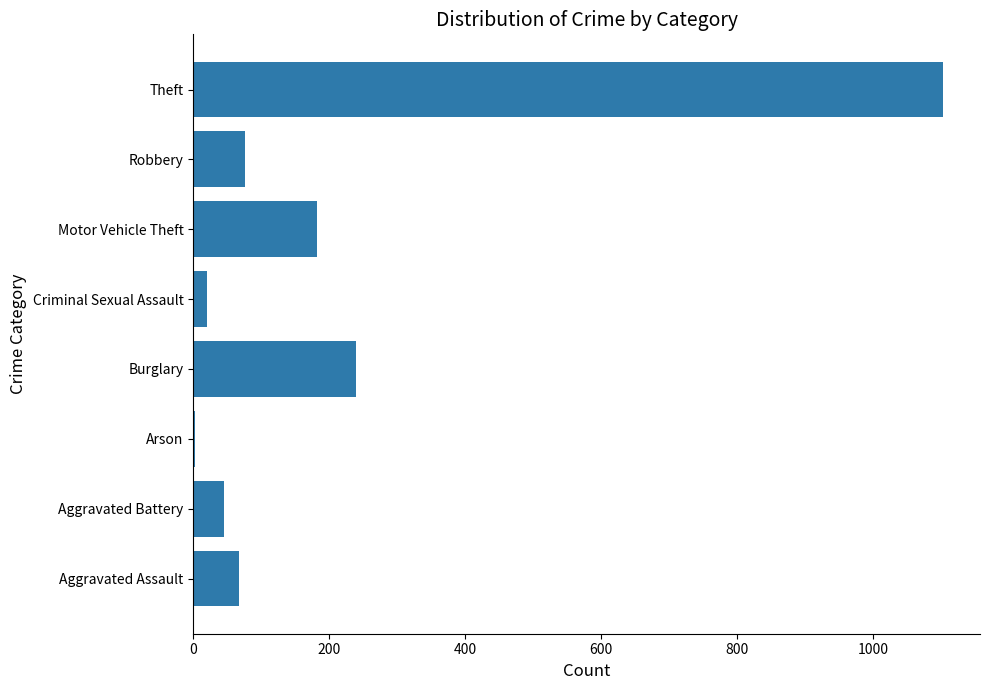

Between Motor Vehicle Theft and Burglary, which is larger?

Burglary